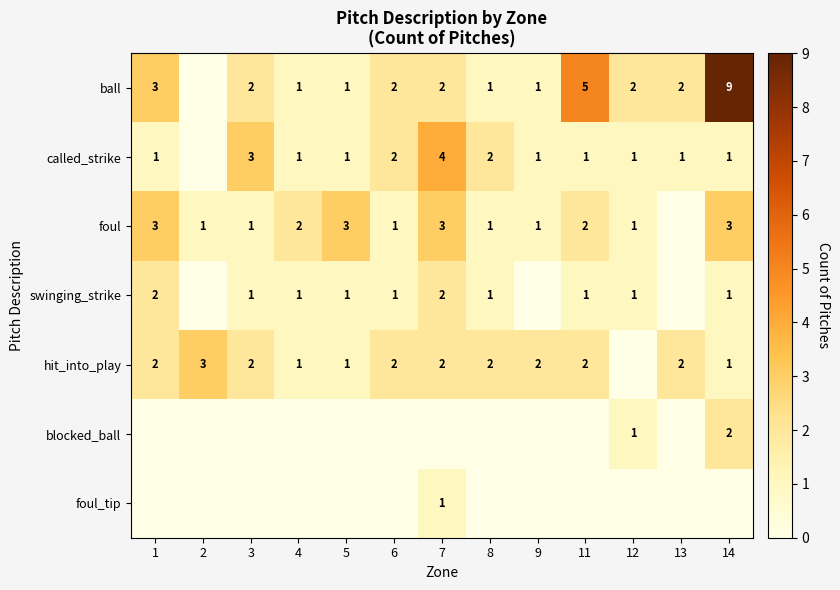

Which has a higher value, 1 or 12?

1